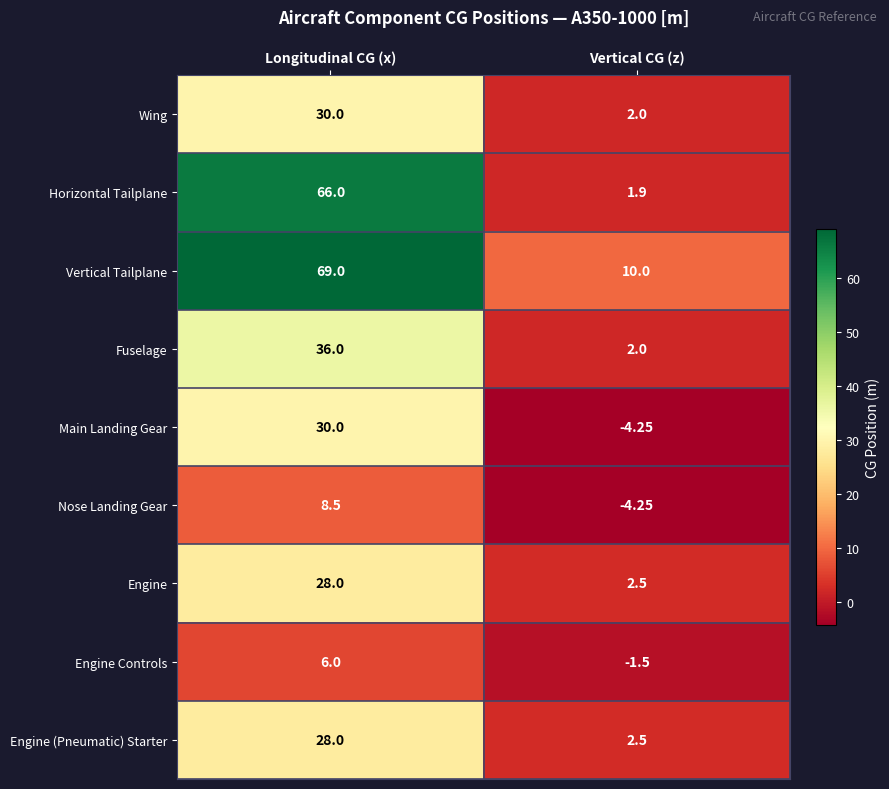

Count the number of data series in this chart.

9